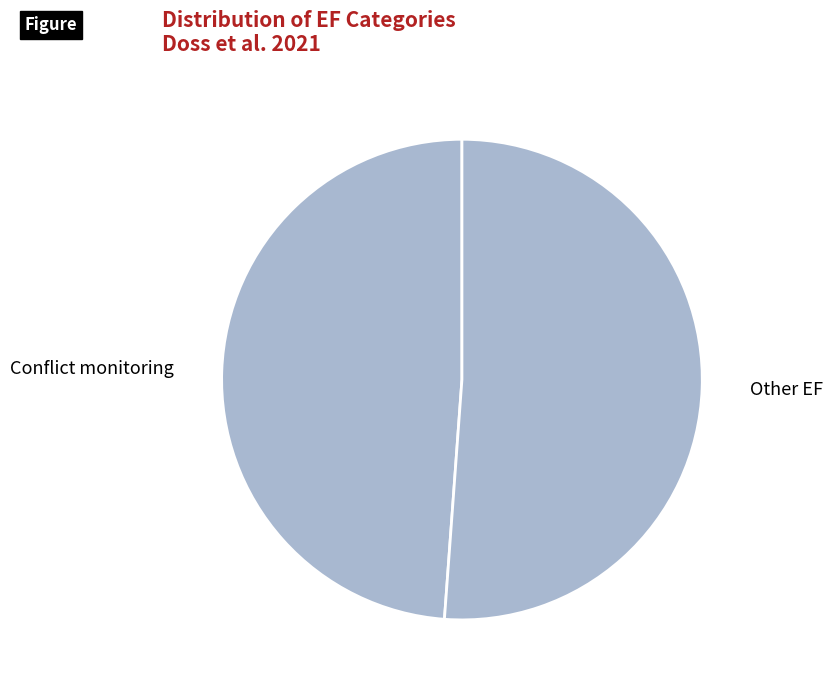

Which has a higher value, Conflict monitoring or Other EF?

Other EF